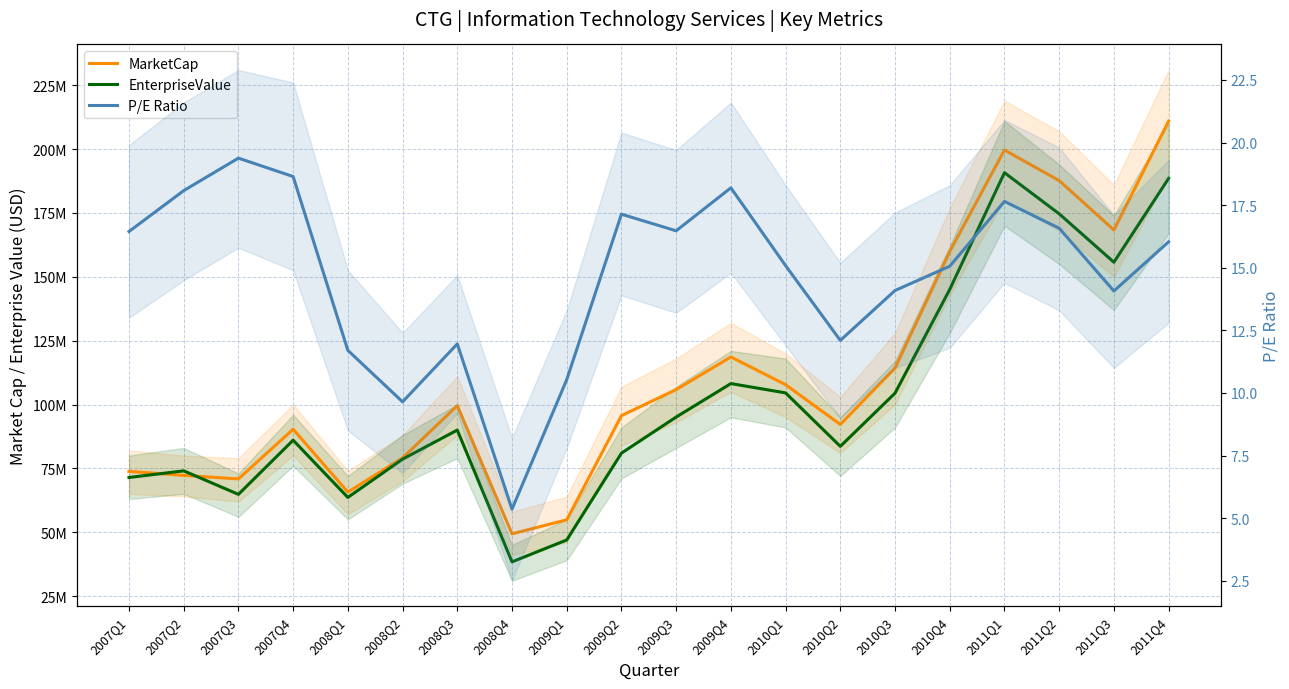

Reading right to left, transcribe all the data shown in this chart.

MarketCap: 210960640.0	168354240.0	187673500.0	199649840.0	159903360.0	114248140.0	92197280.0	107765040.0	118612080.0	105842800.0	95639820.0	54840810.0	49356160.0	99543620.0	79089180.0	65713050.0	90309152.6	70850880.0	72248870.0	73819680.0
EnterpriseValue: 188546640.0	155713240.0	174671500.0	190781840.0	145066360.0	104434140.0	83613280.0	104547040.0	108189080.0	95083800.0	80945820.0	46949810.0	38383160.0	89990620.0	78594180.0	63615050.0	86019152.6	64813880.0	74018870.0	71415680.0
P/E Ratio: 16.0	14.1	16.6	17.6	15.1	14.1	12.1	15.1	18.2	16.5	17.1	10.5	5.4	12.0	9.6	11.7	18.6	19.4	18.1	16.4